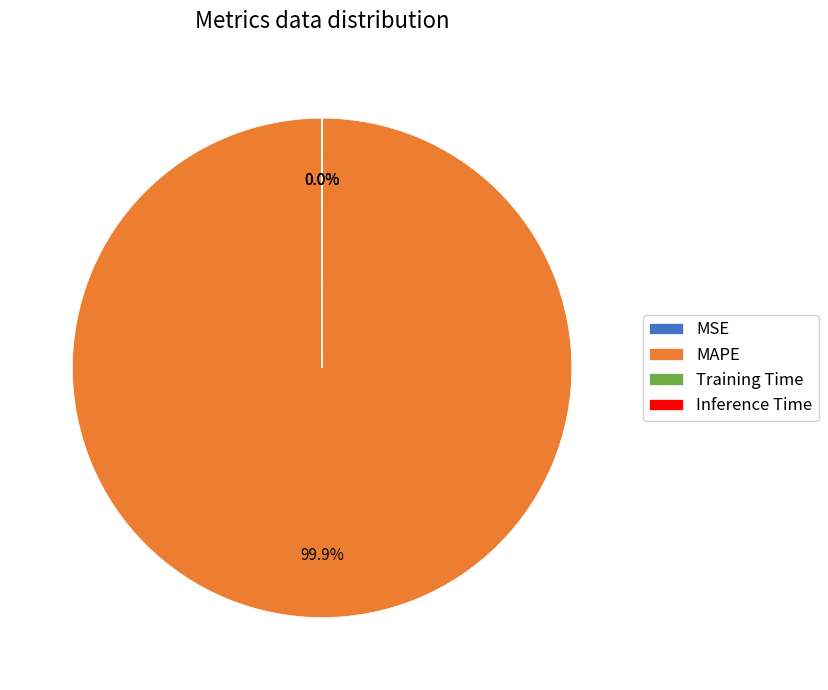

What is the largest slice in the pie chart?

MAPE